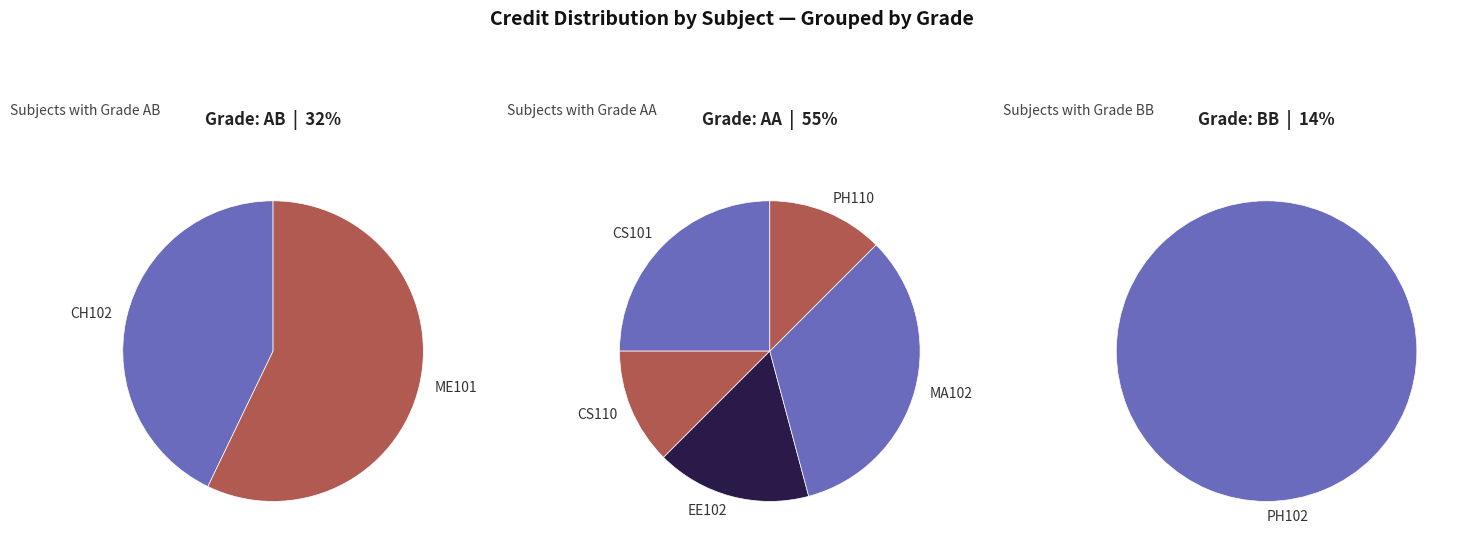

Which slice is the largest?

MA102